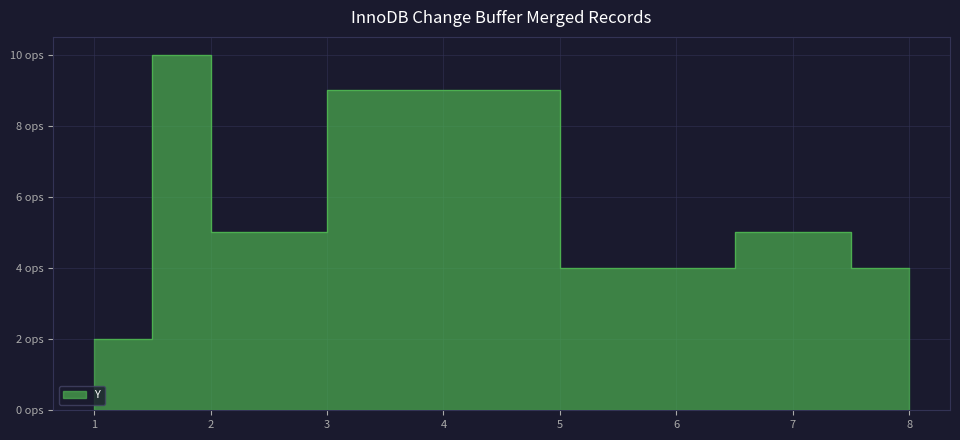

What is the label of the 6th point from the left?

6